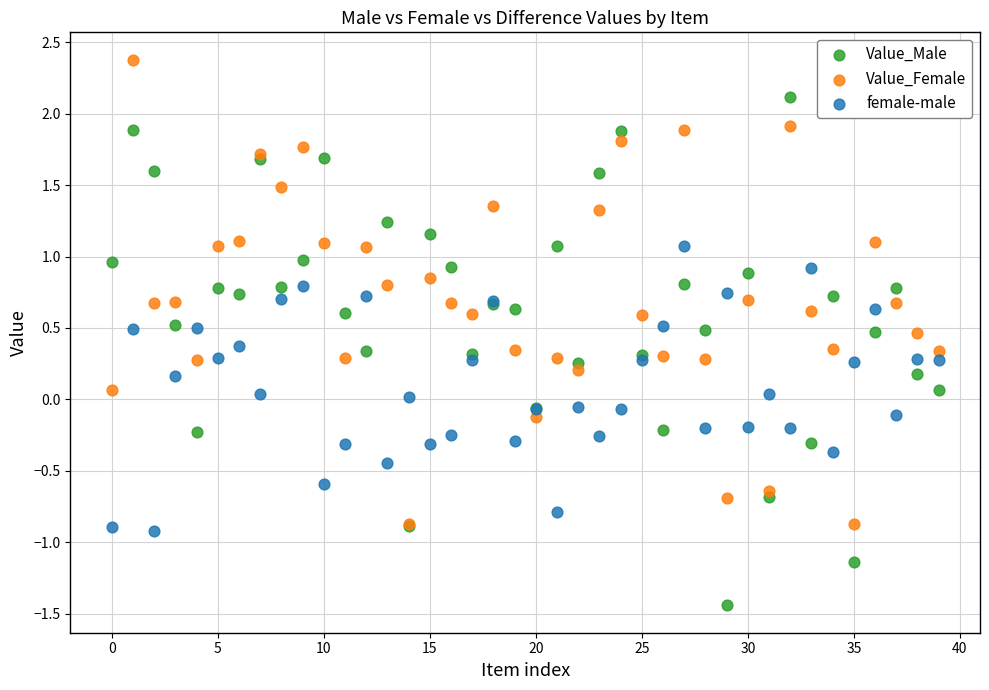

Which series contains the highest Y value?

Value_Female